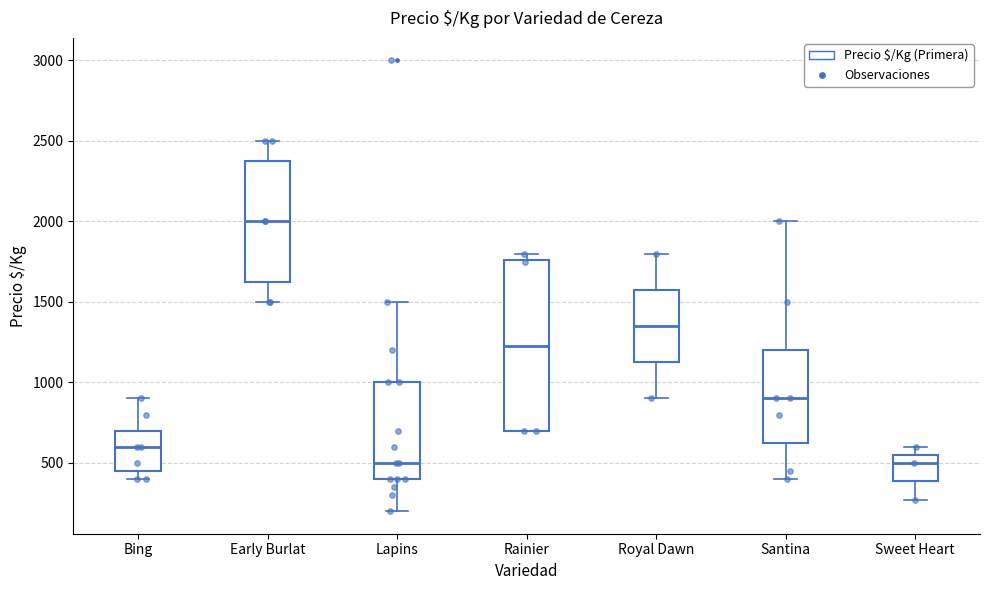

Comparing the boxes themselves (not the whiskers), which one is the tallest?

Rainier